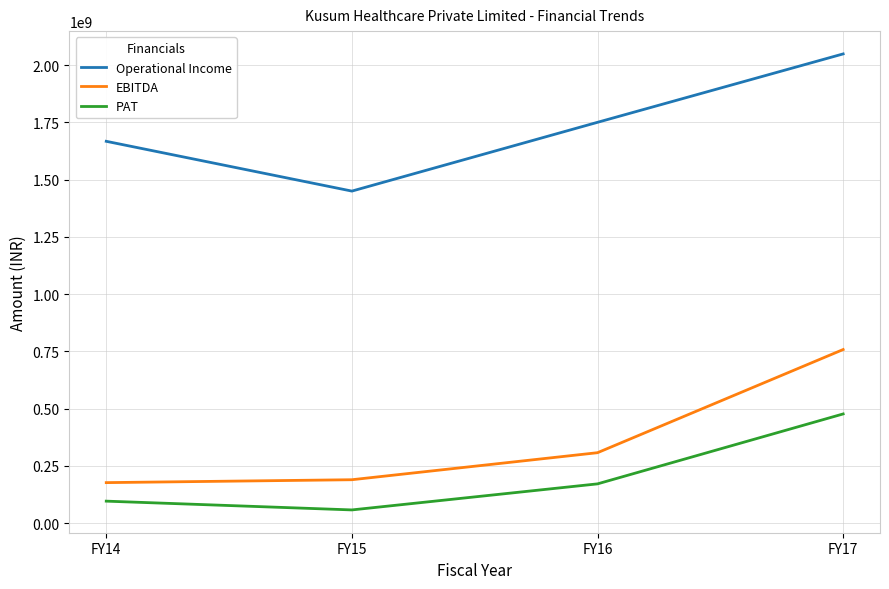

True or false: Operational Income and PAT cross at least once.

False